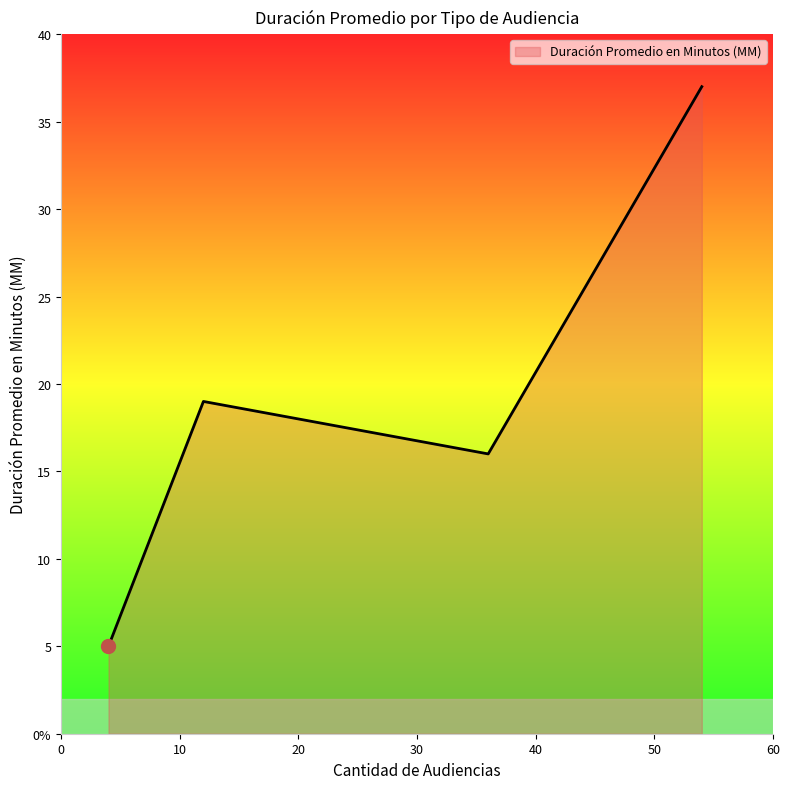

True or false: there are more than 0 points higher than both neighbors.

True